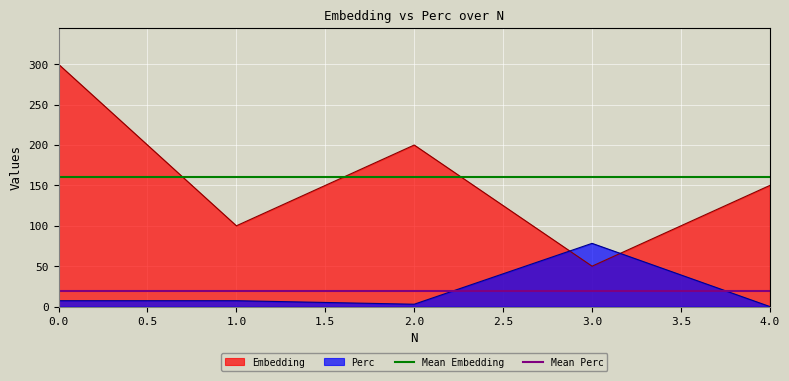

What is the sum of all Mean Perc values?

38.3